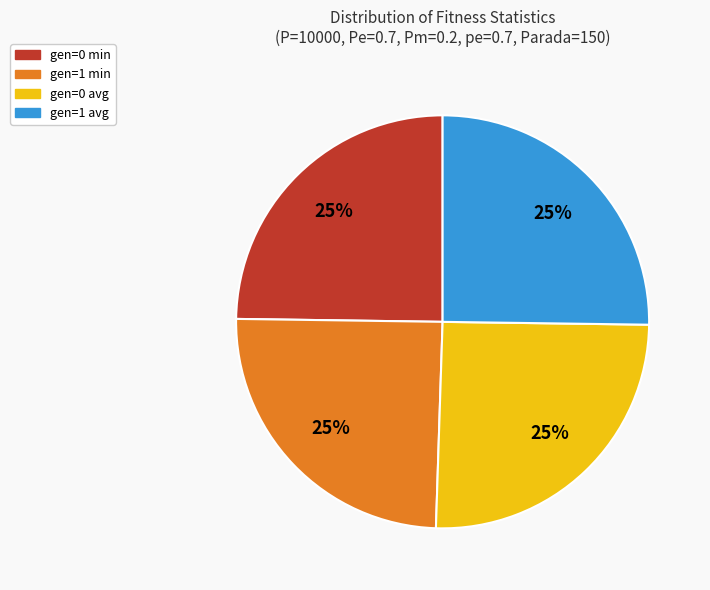

What is the ratio of the value at gen=1 min to the value at gen=0 min?

1.0